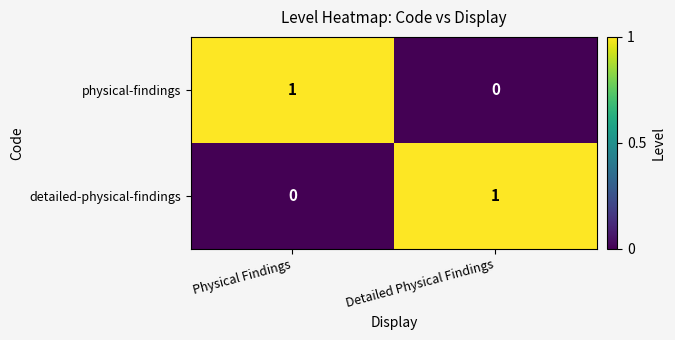

Count the number of data series in this chart.

2